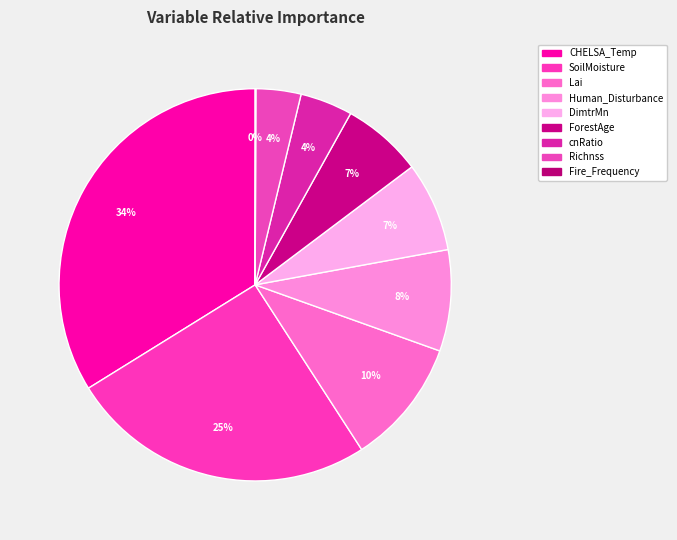

What is the largest slice in the pie chart?

CHELSA_Temp